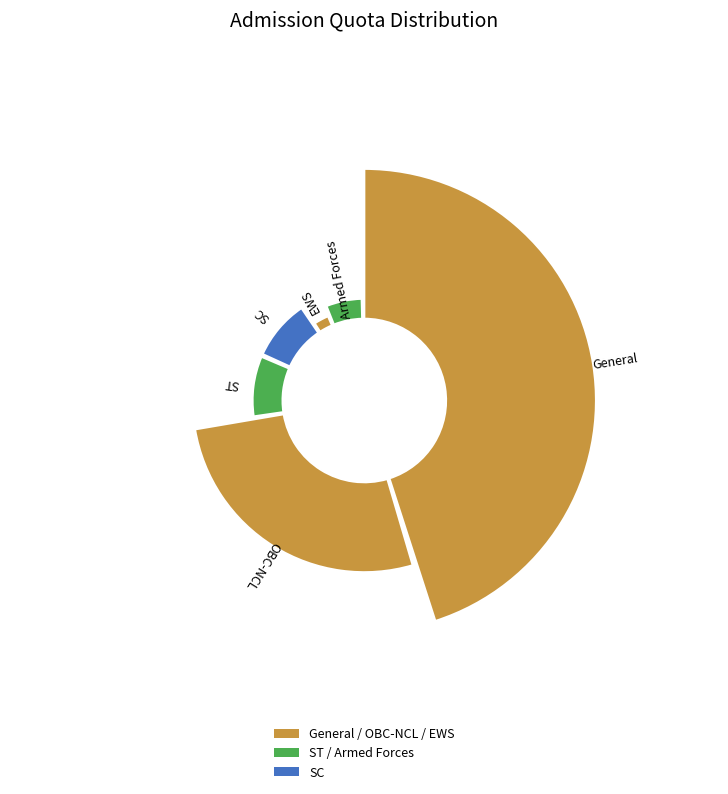

To the nearest percent, what is the combined percentage of EWS and SC?

12%